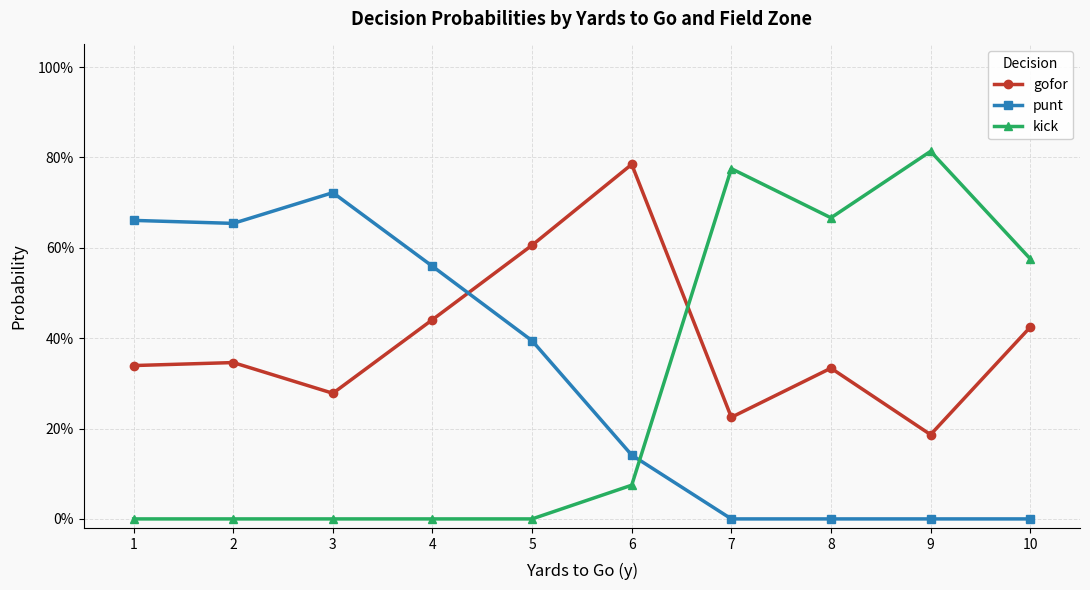

List the series in order of their peak value, highest first.

kick, gofor, punt